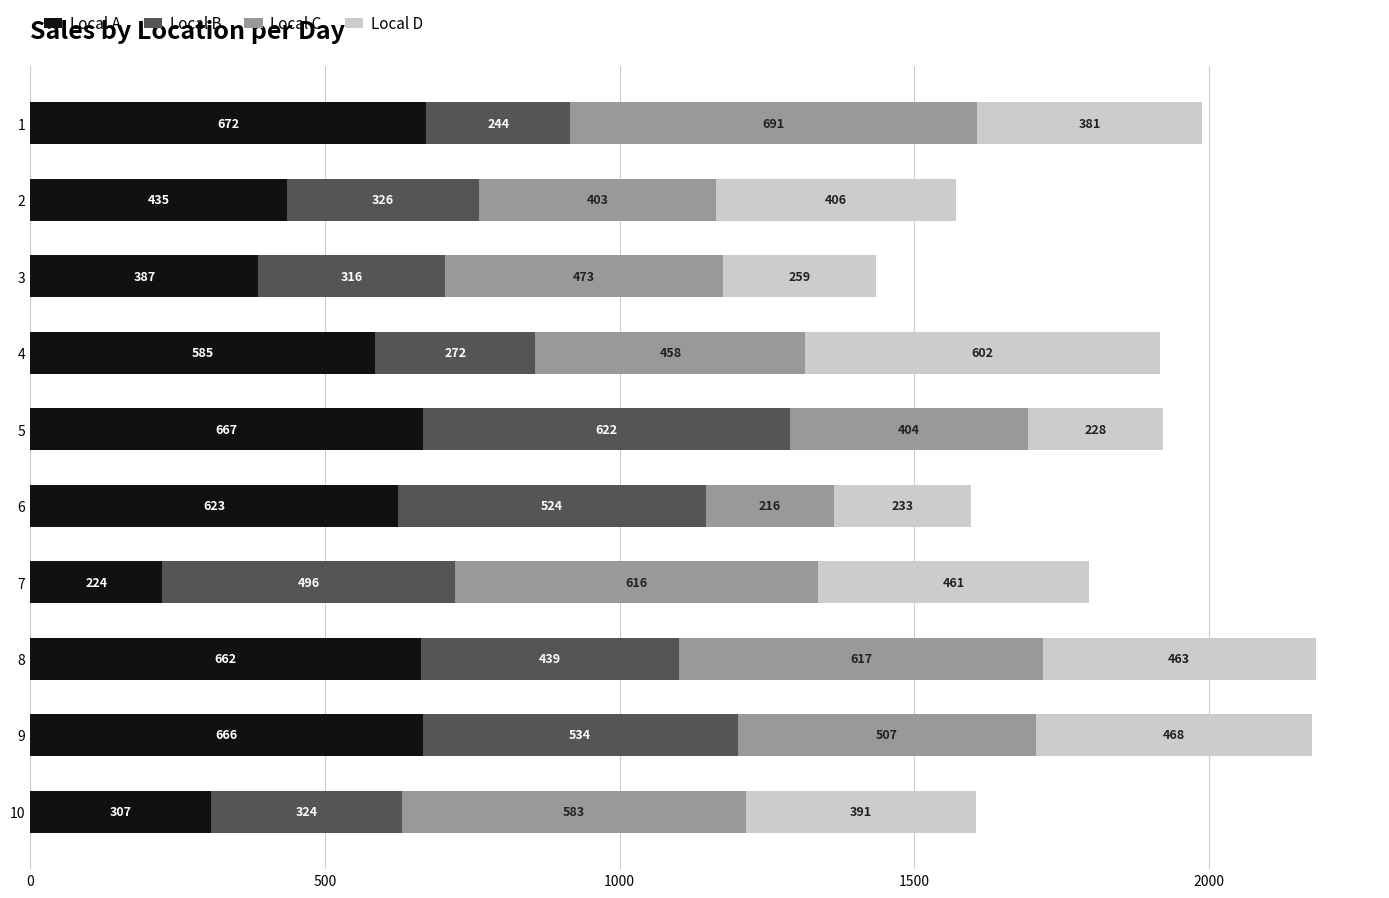

What is the highest value of the Local A series?

672